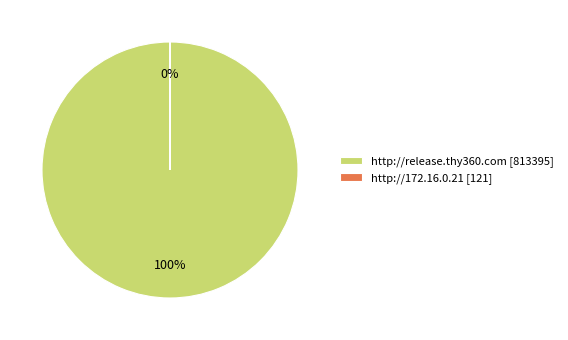

To the nearest percent, what is the difference between the largest and smallest slice percentages?

100%